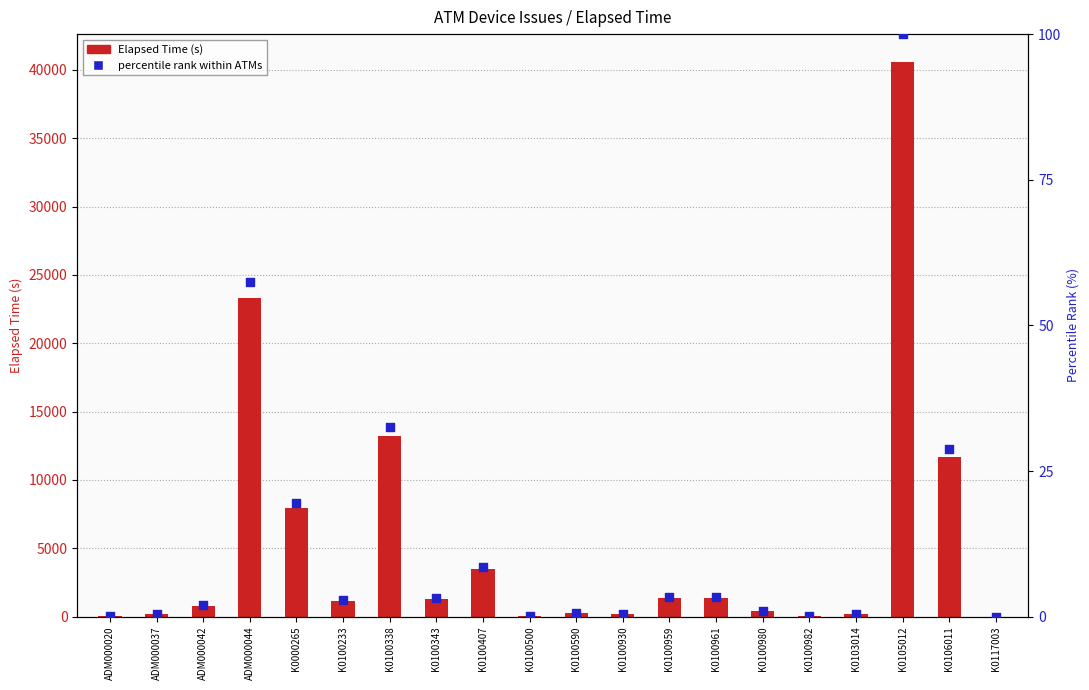

What is the total value across all series at K0100982?

75.2